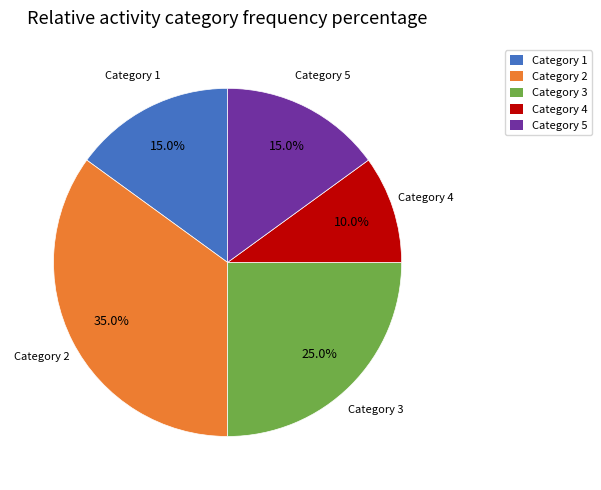

Which slice is the smallest?

Category 4